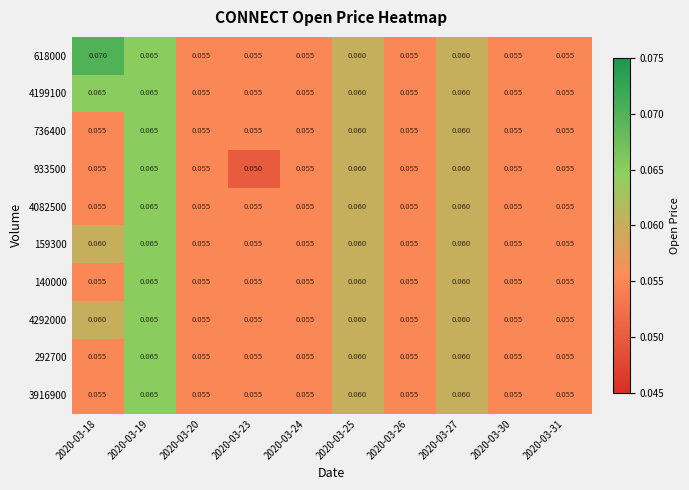

Is the value of 4292000 at 2020-03-27 greater than the value of 4082500 at 2020-03-31?

Yes